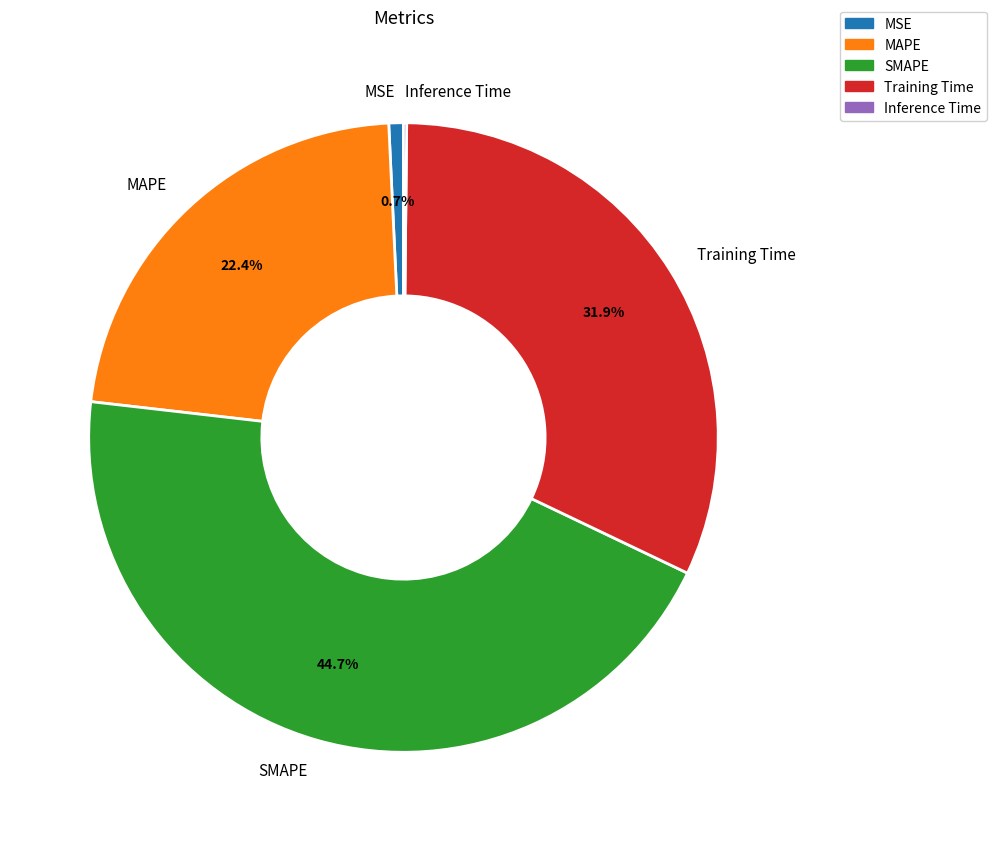

What percentage is NOT represented by MSE?

99.3%